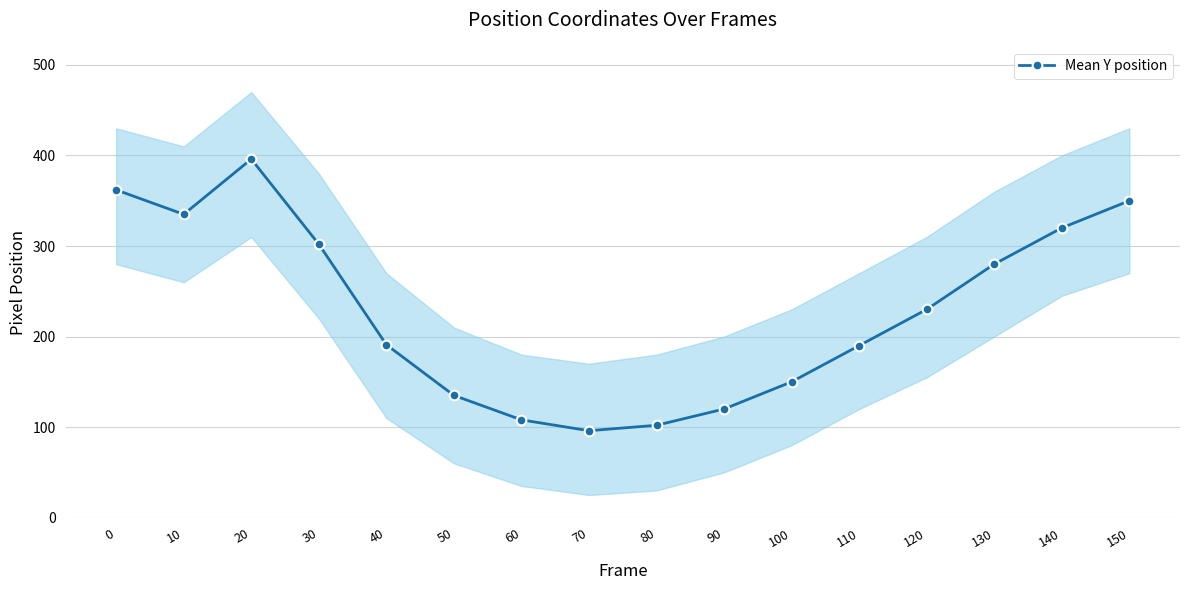

Approximately how many times larger is the value at 10 compared to 60?

3.1